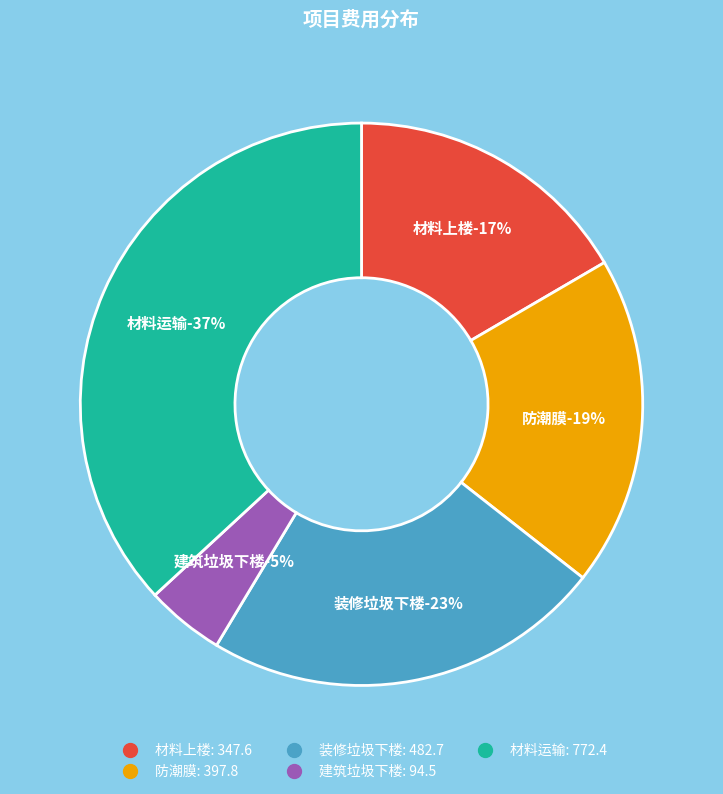

Is there a majority slice in this chart?

No